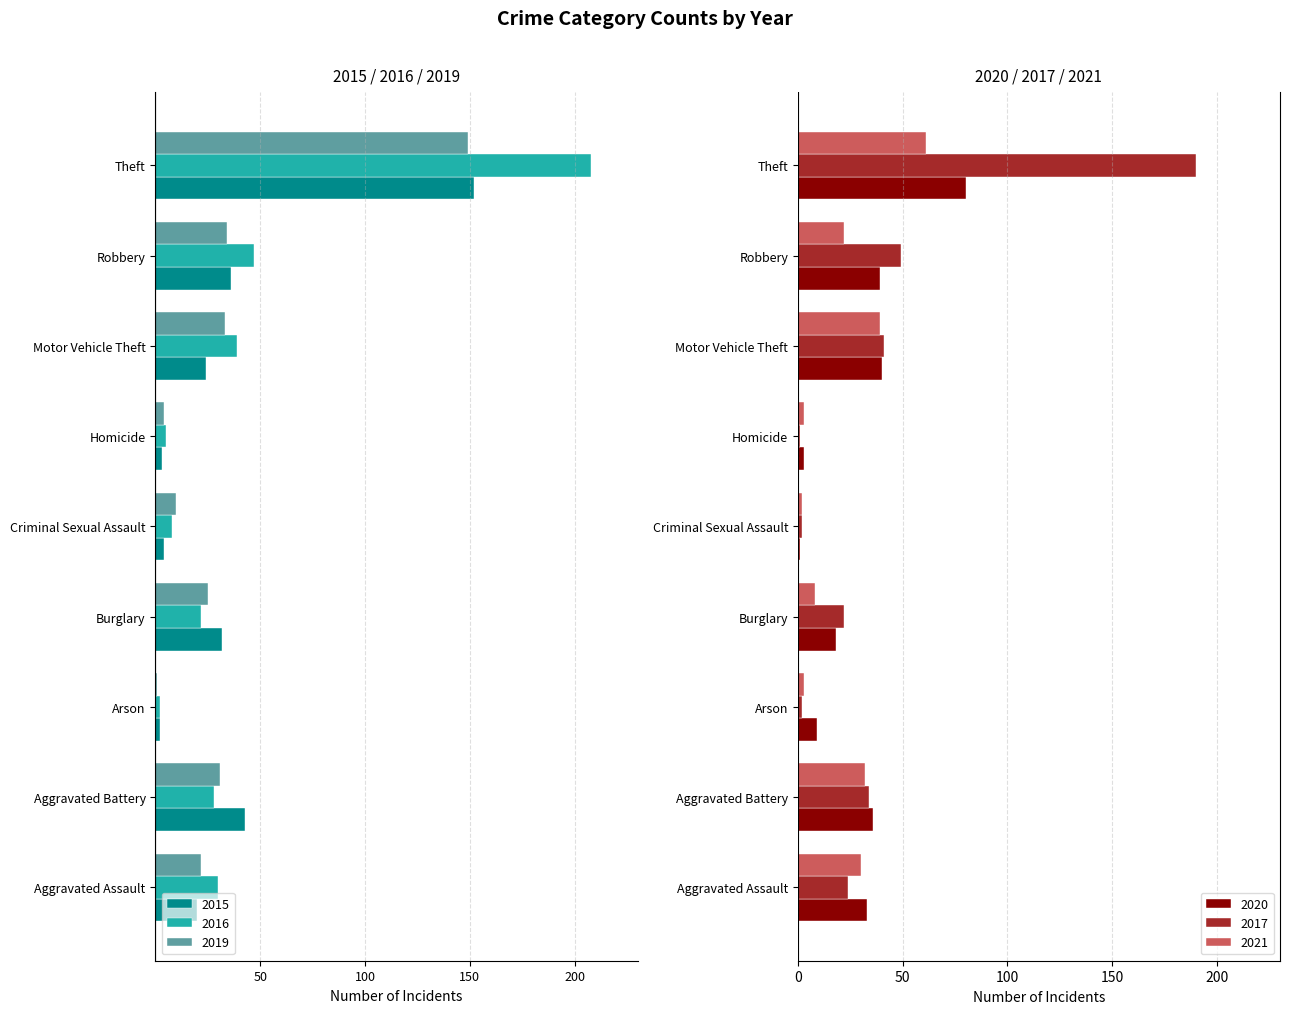

The 2020 series shows 37 at Theft. True or false?

False